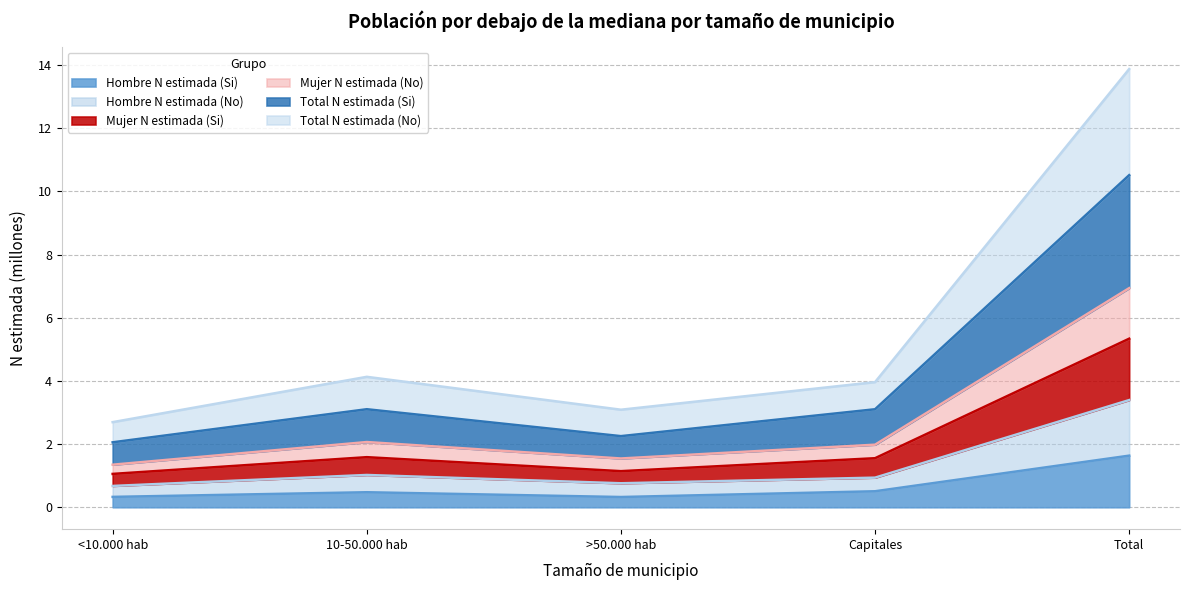

At how many categories does at least one series exceed 3?

4